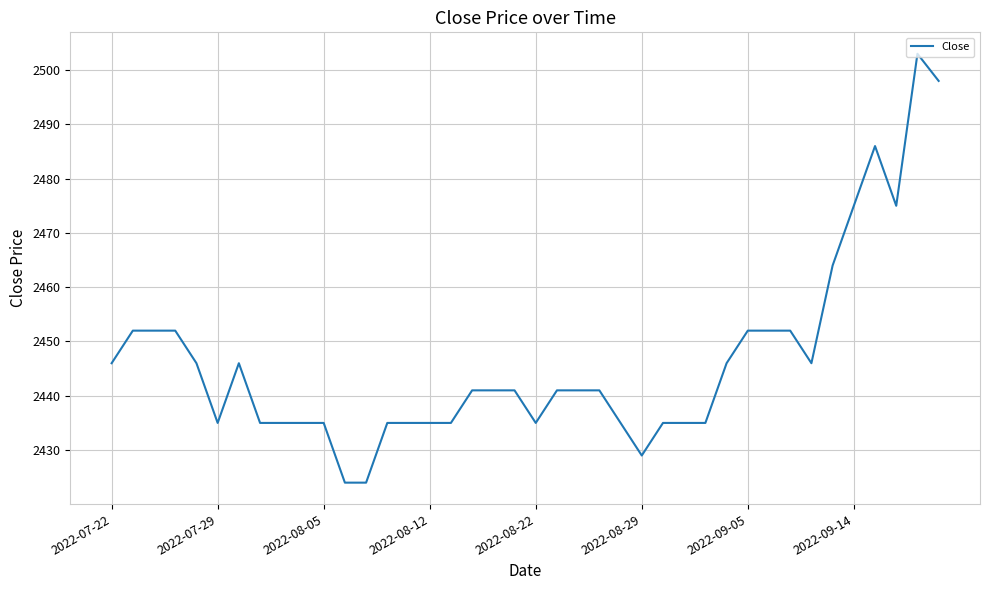

What is the difference between the maximum and minimum values?

79